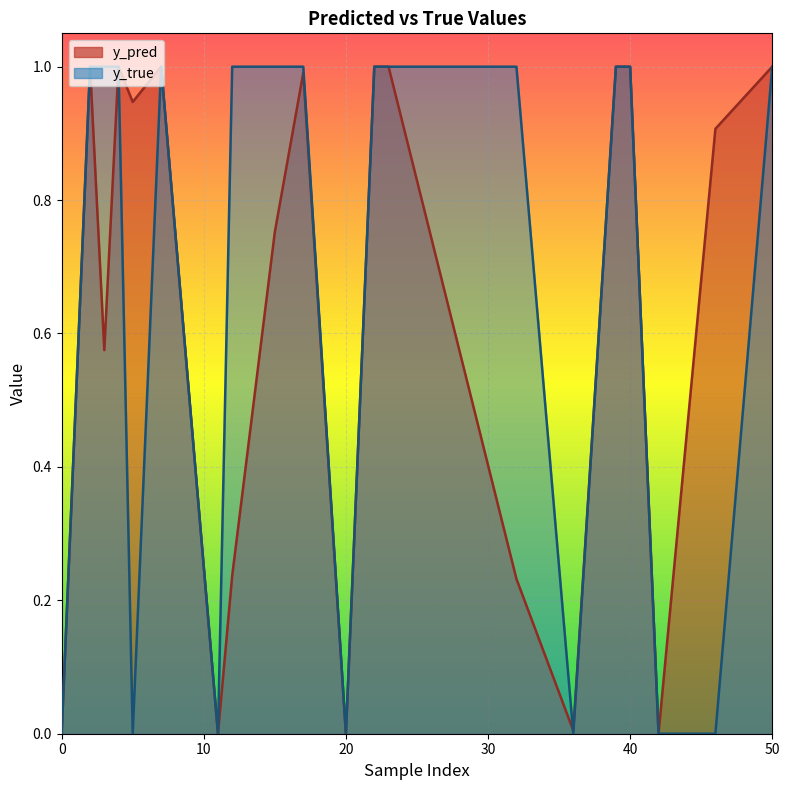

What is the label of the 18th point from the right?

12